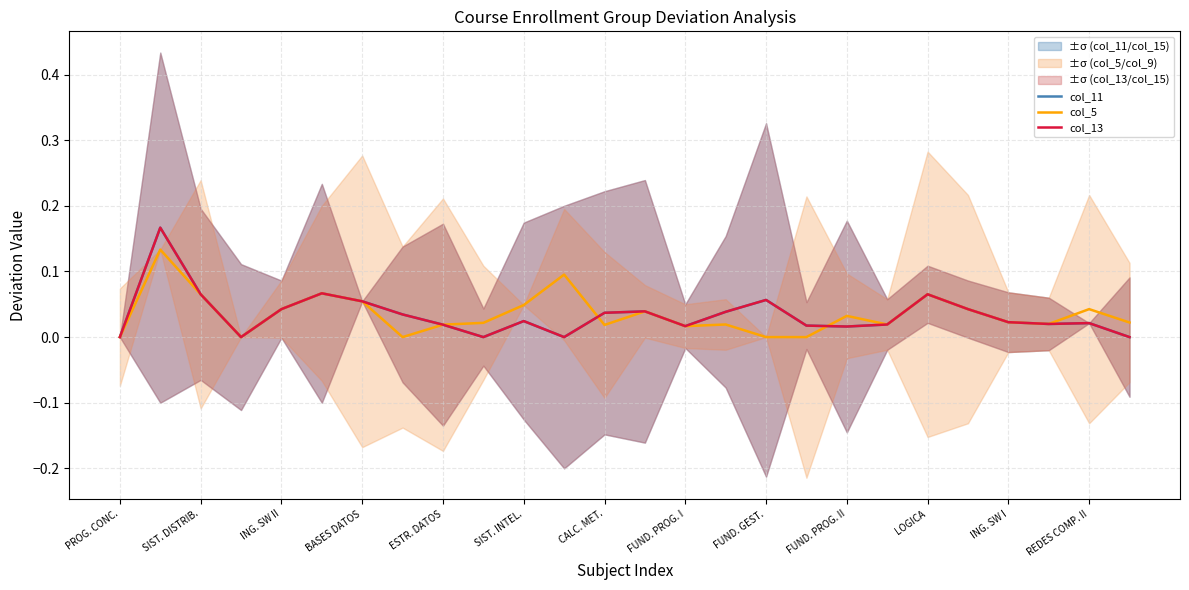

At how many categories does at least one series exceed 0?

24